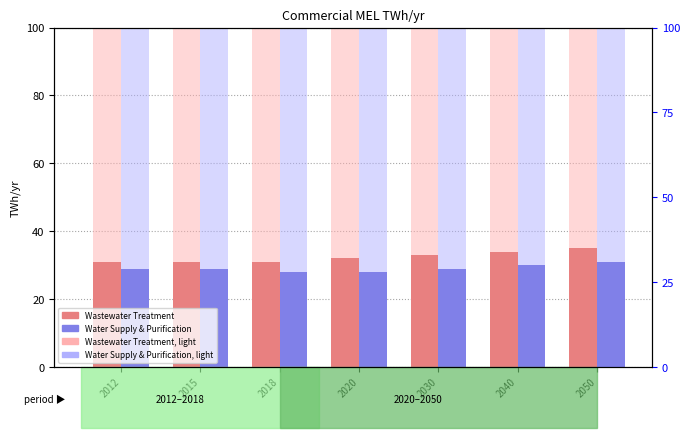

Reading left to right, extract all data points from this chart.

Wastewater Treatment, Detection Call = ABSENT: 2012=100	2015=100	2018=100	2020=100	2030=100	2040=100	2050=100
Wastewater Treatment: 2012=31	2015=31	2018=31	2020=32	2030=33	2040=34	2050=35
Water Supply & Purification, Detection Call = ABSENT: 2012=100	2015=100	2018=100	2020=100	2030=100	2040=100	2050=100
Water Supply & Purification: 2012=29	2015=29	2018=28	2020=28	2030=29	2040=30	2050=31